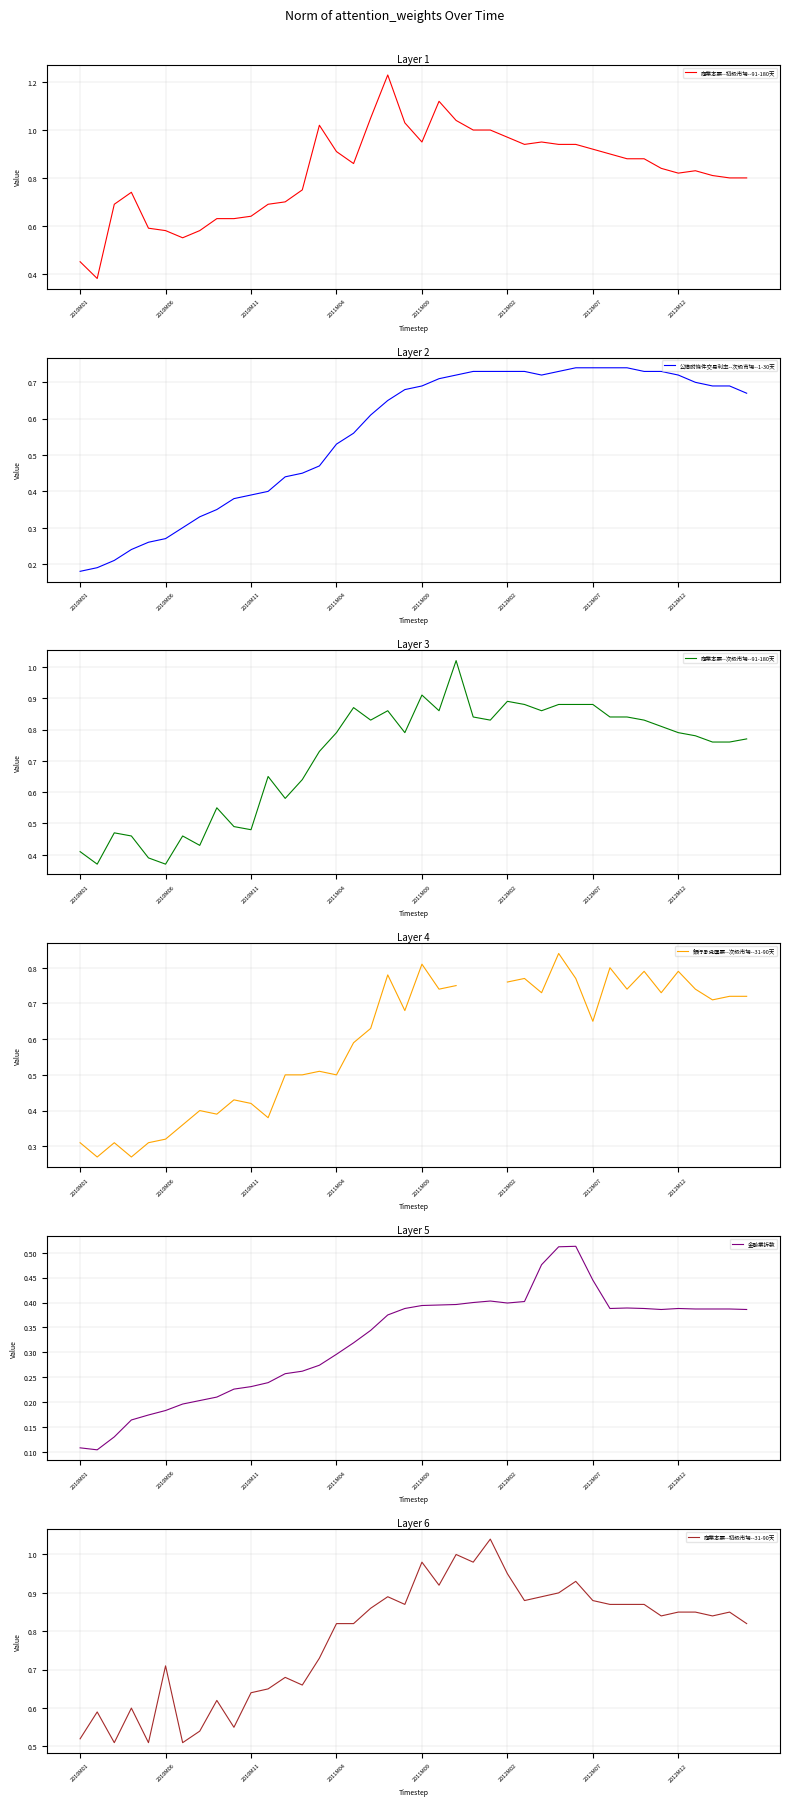

What is the sum of the 商業本票--次級市場--91-180天 values at 32 and 30?

1.7